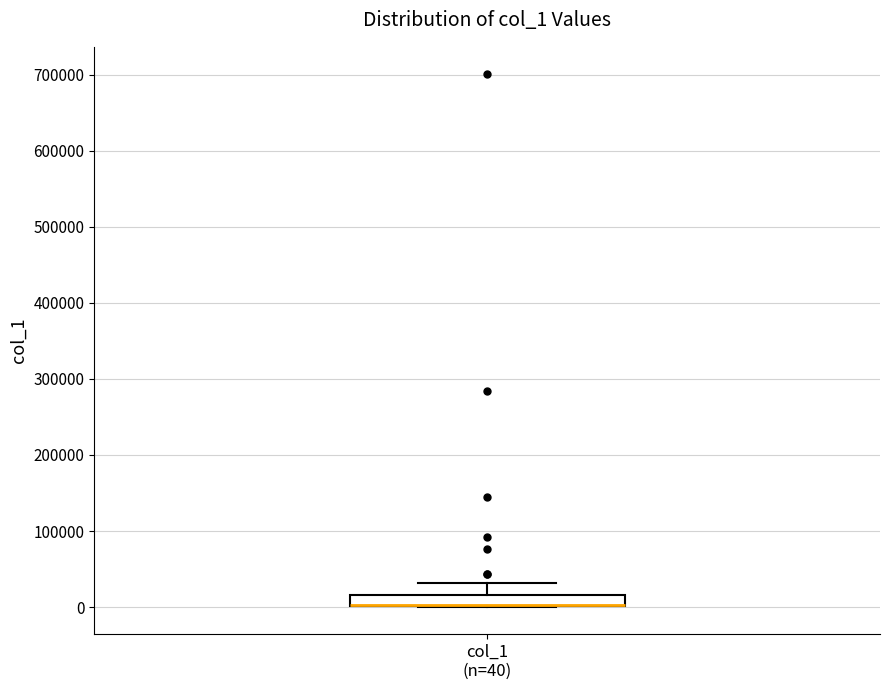

Read this box plot against the y-axis: the position of the median line, the range covered by the box, and the ends of both whiskers. The values are not printed on the chart, so give them approximately, as read against the axis.

median 0 (drawn on the box's lower edge), box 0 to 20000, whiskers 0 to 30000